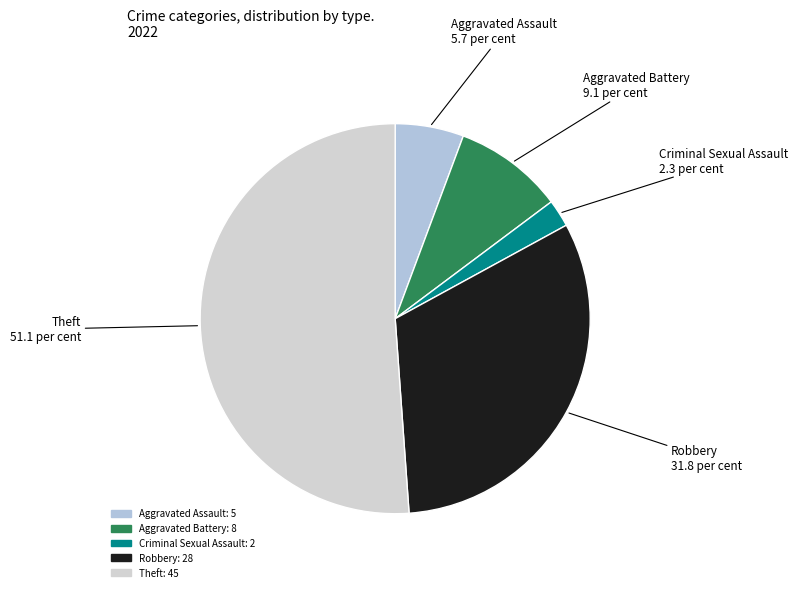

Rank the categories by value from highest to lowest.

Theft, Robbery, Aggravated Battery, Aggravated Assault, Criminal Sexual Assault